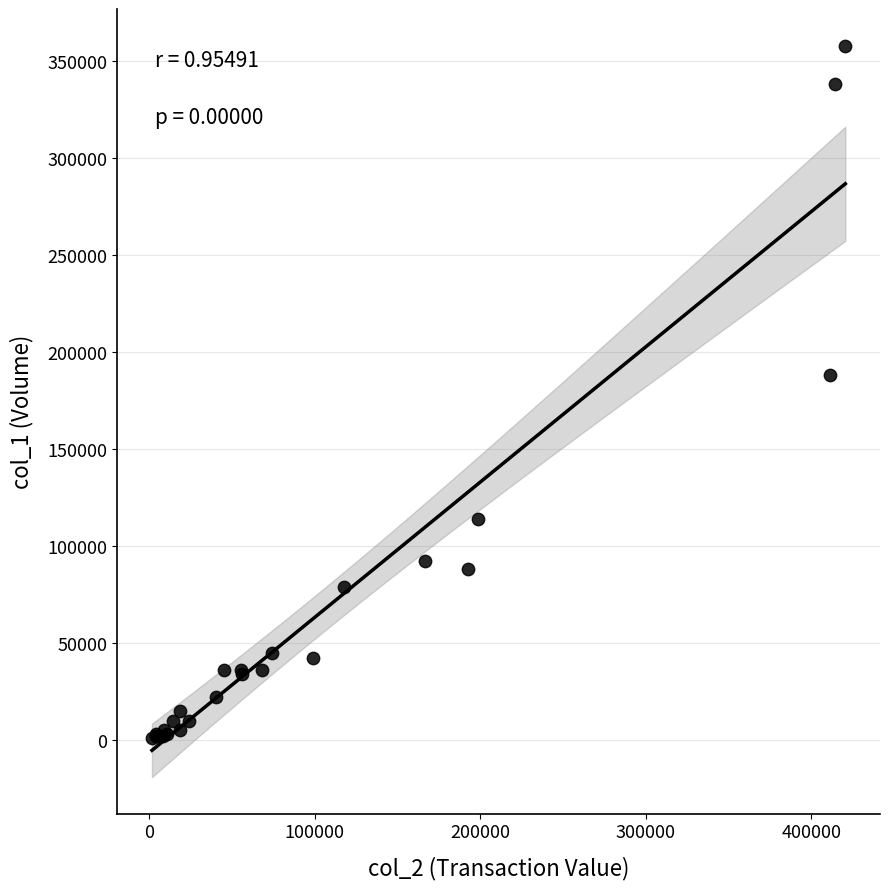

What Y value in the scatter plot is closest to 179500?

188000